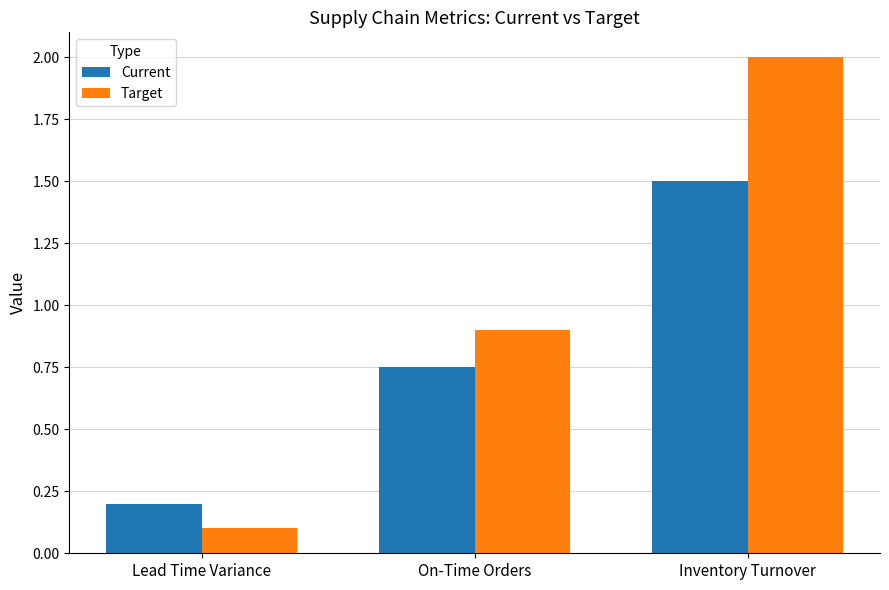

Where is Current nearest to the value 0?

Lead Time Variance